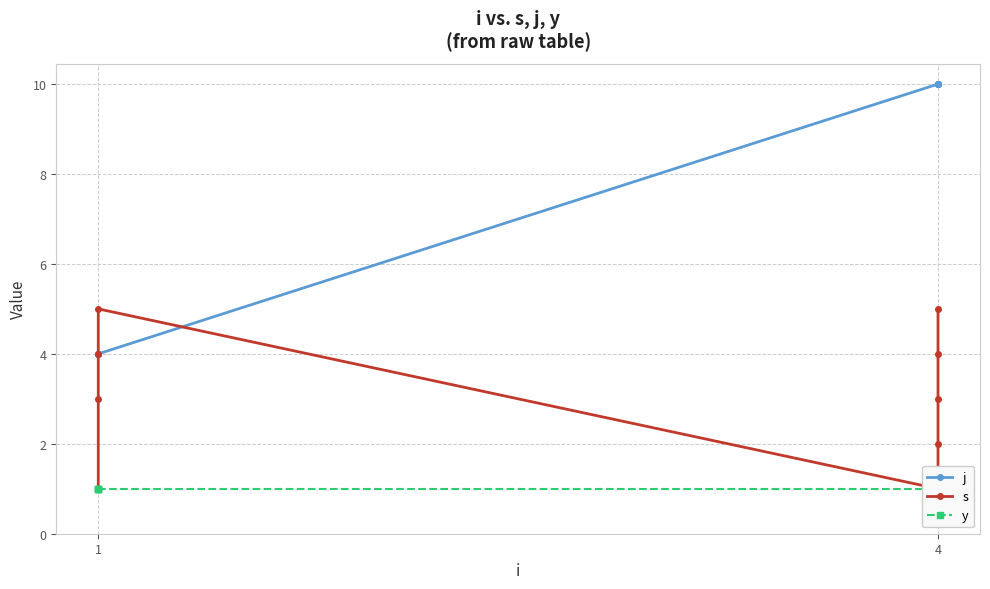

What is the label of the 5th point from the left?

4